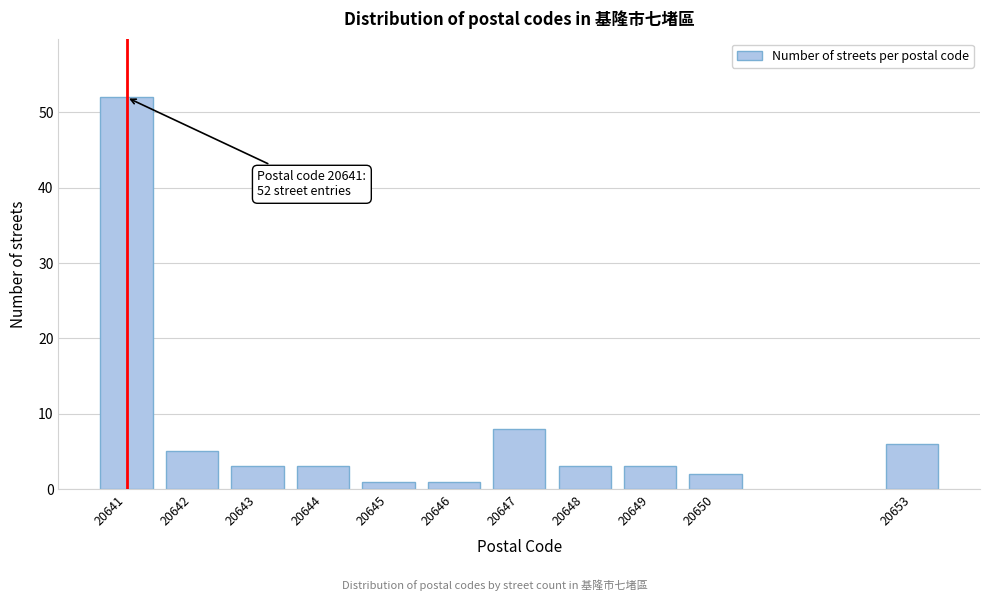

Reading left to right, list all the values displayed in this chart.

52	5	3	3	1	1	8	3	3	2	6